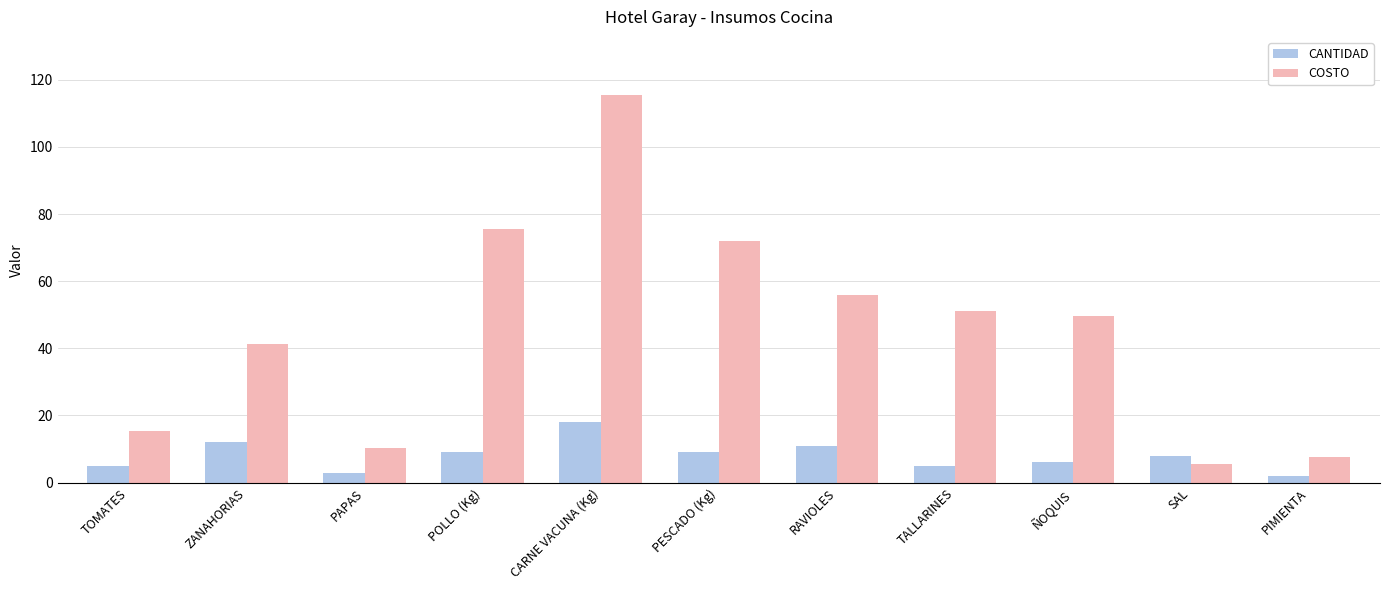

Is the value of COSTO at PESCADO (Kg) greater than the value of CANTIDAD at TALLARINES?

Yes